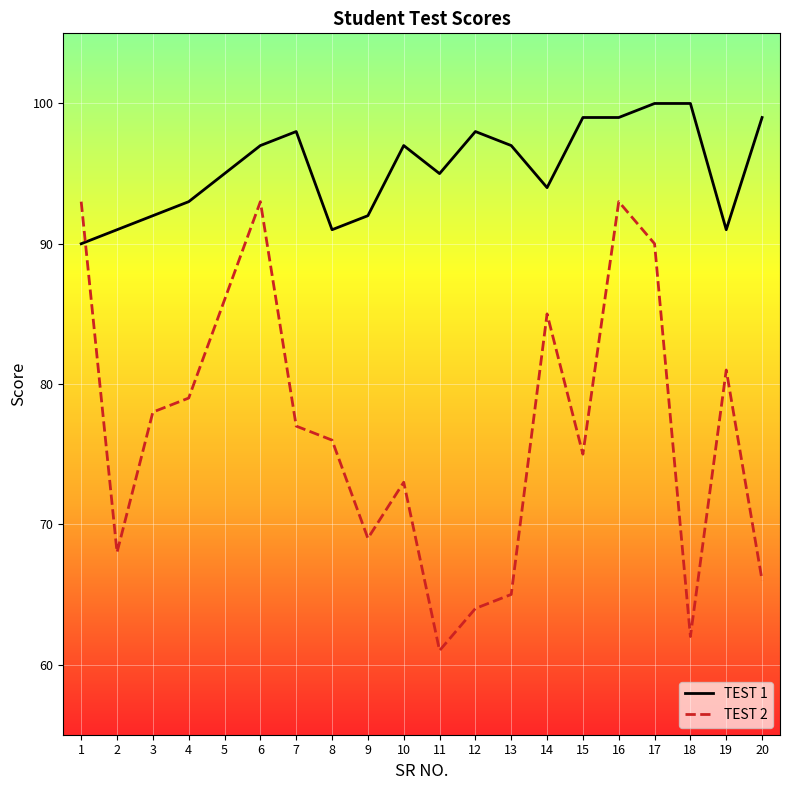

Reading left to right, what are all the values shown in this chart?

TEST 1: 90	91	92	93	95	97	98	91	92	97	95	98	97	94	99	99	100	100	91	99
TEST 2: 93	68	78	79	86	93	77	76	69	73	61	64	65	85	75	93	90	62	81	66